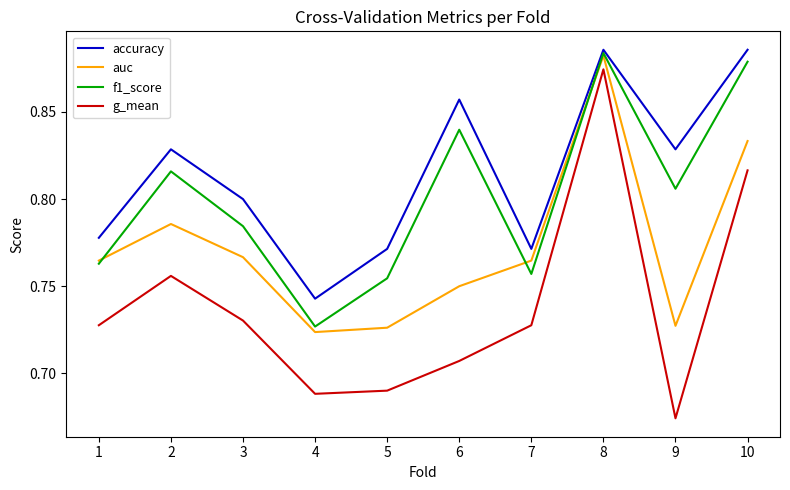

Which category has the highest value in the auc series?

8